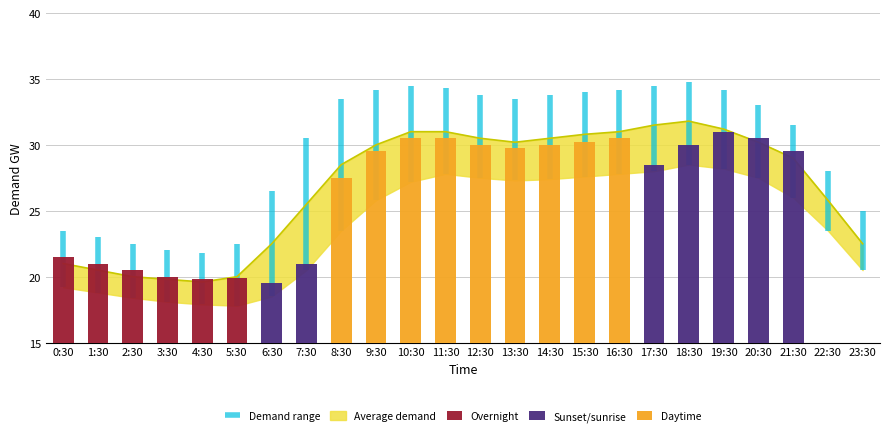

How many positive values does the Overnight series have?

6